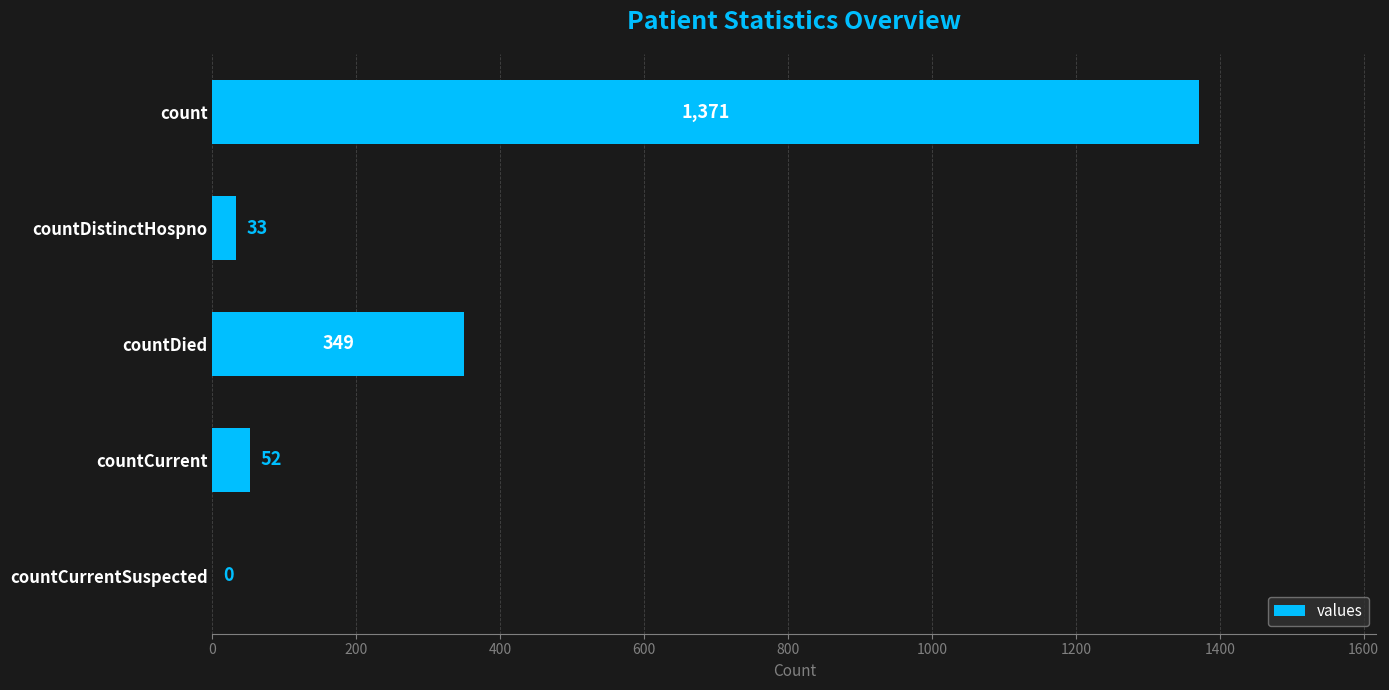

Reading top to bottom, extract all data points from this chart.

count=1371	countDistinctHospno=33	countDied=349	countCurrent=52	countCurrentSuspected=0